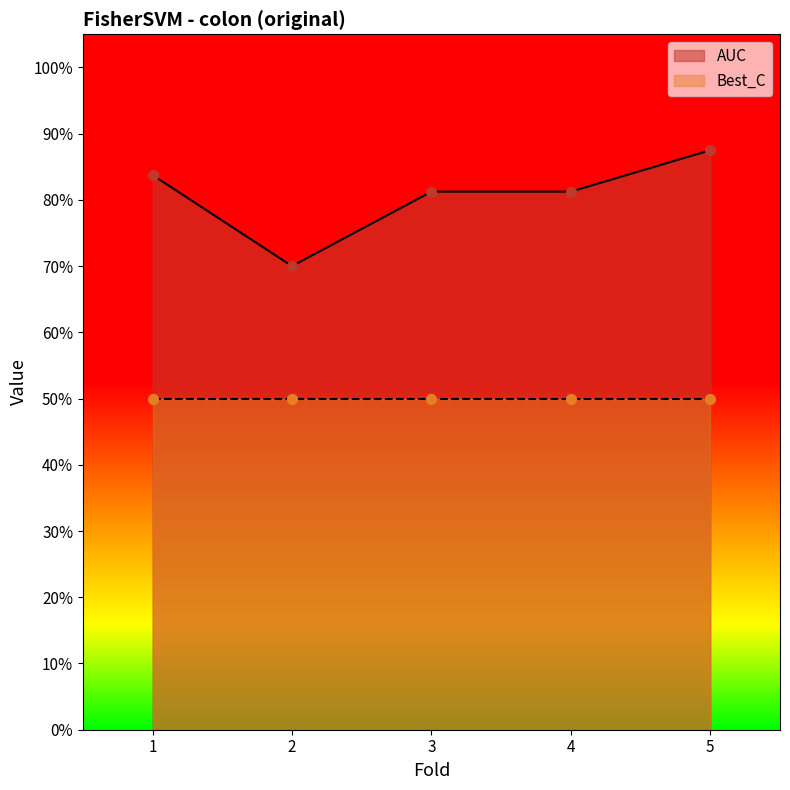

What is the change in value from 2 to 5?

+0.2